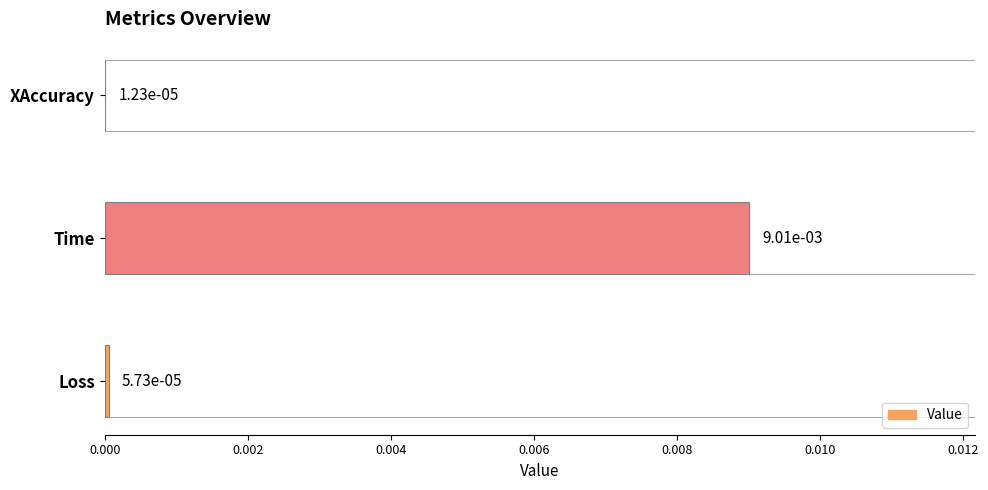

Which label corresponds to the largest value in the chart?

Time